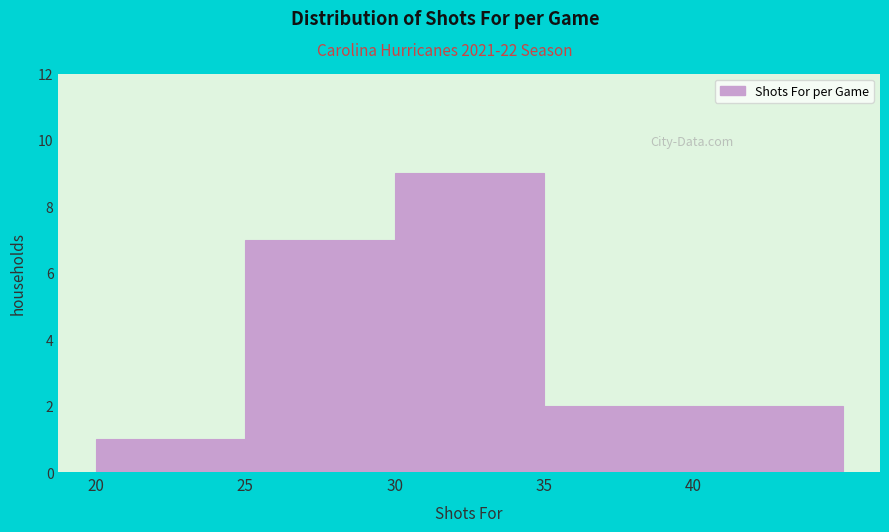

Which range on the x-axis has the tallest bar?

30 to 35